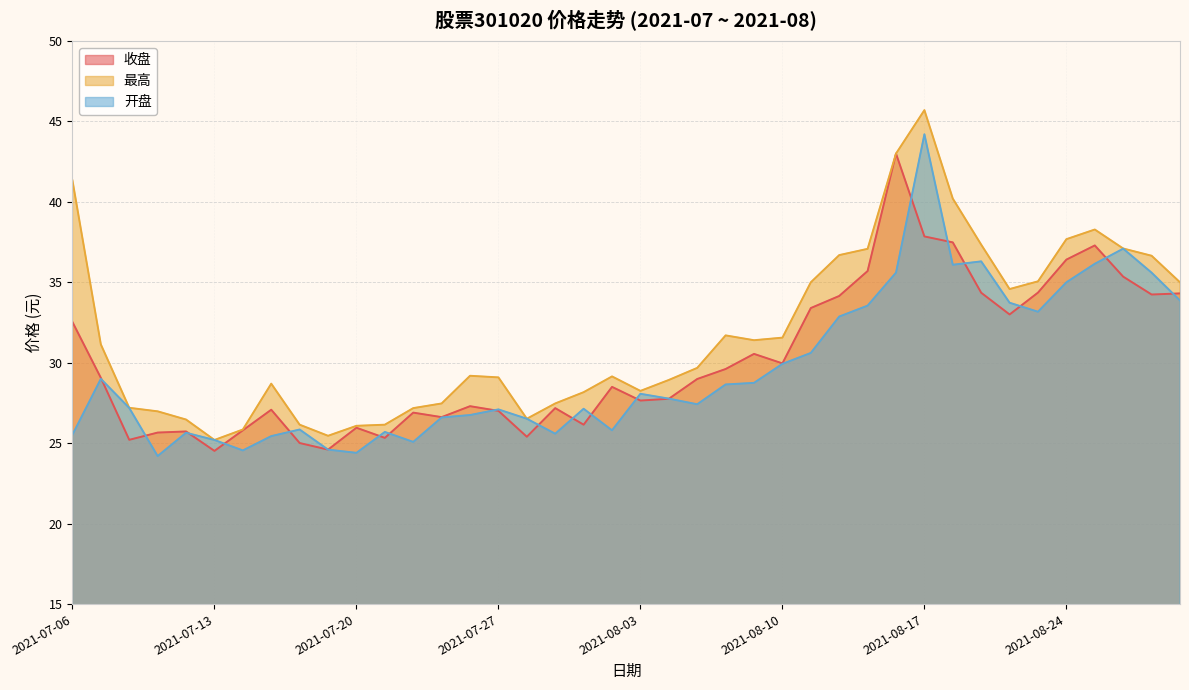

True or false: 开盘 and 收盘 intersect in this chart.

True